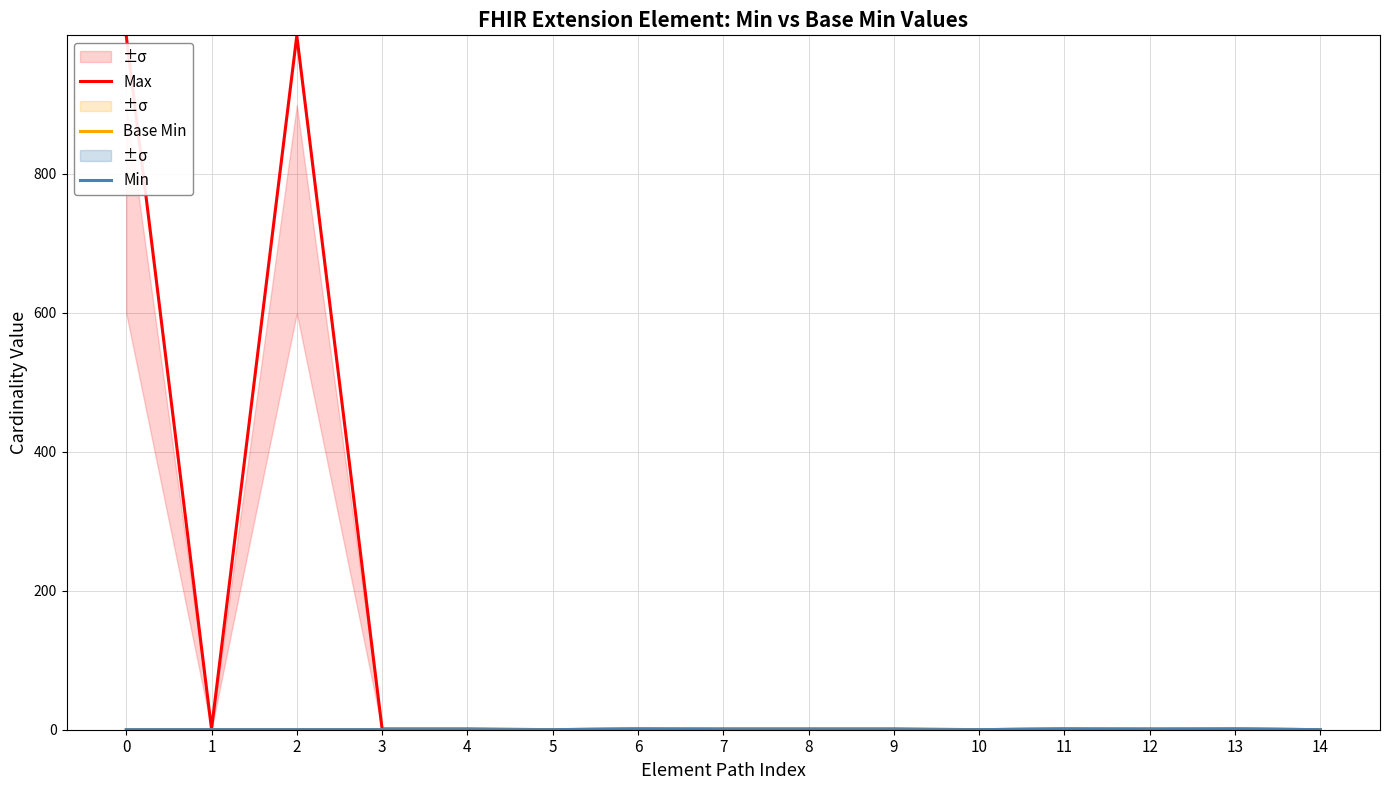

Which series has the widest spread of values?

Max